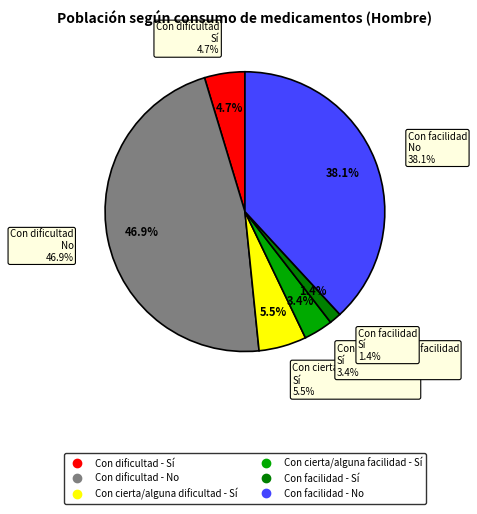

To the nearest percent, what is the difference between the Con dificultad - No and Con facilidad - No slice percentages?

9%